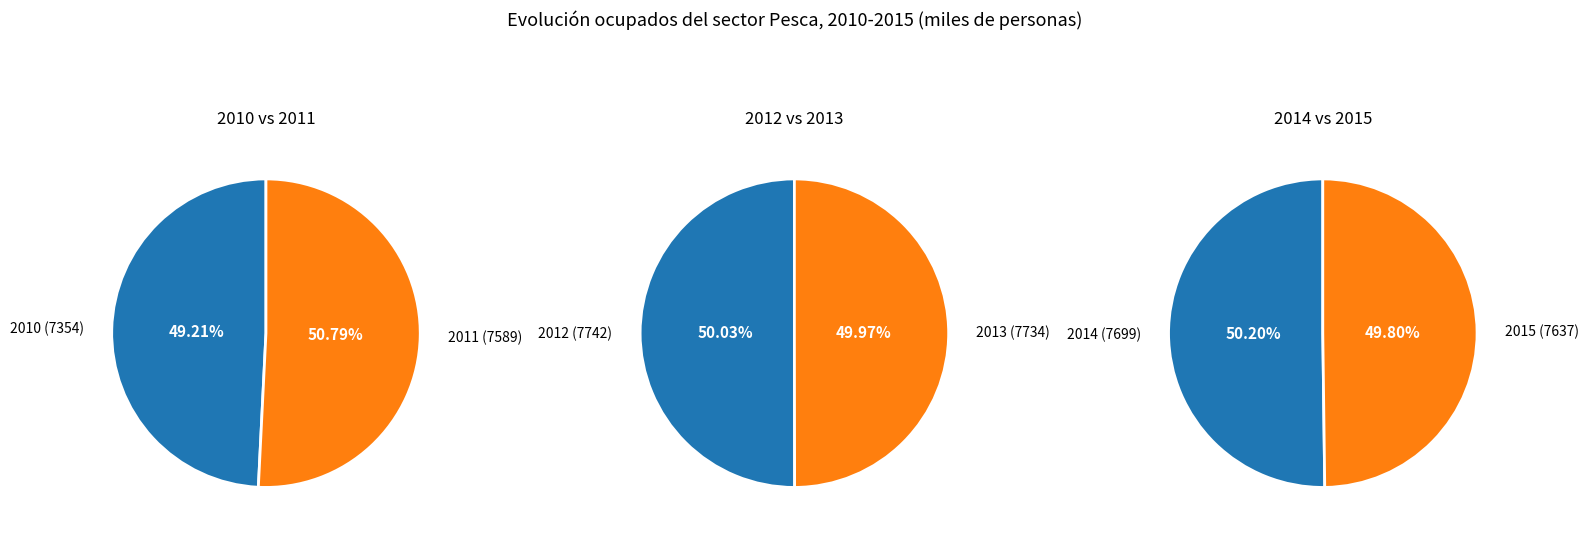

How many segments does this pie chart have?

6